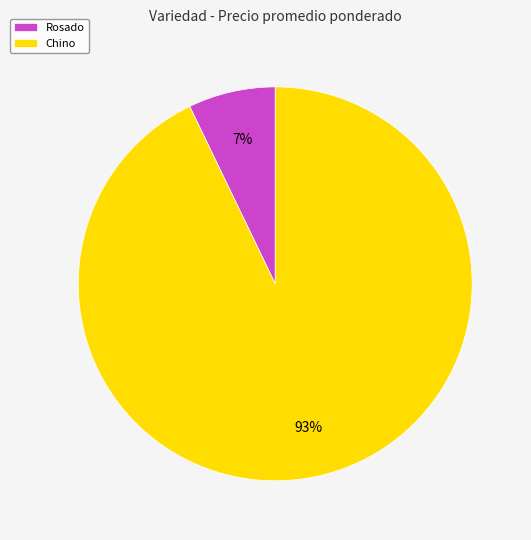

To the nearest percent, what is the difference between the Chino and Rosado slice percentages?

86%